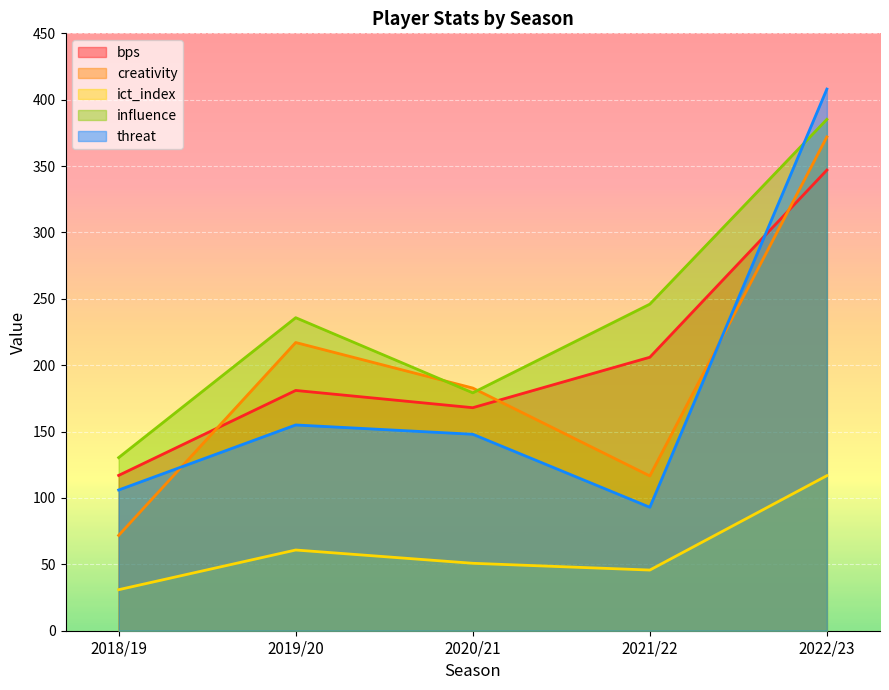

True or false: ict_index and bps cross at least once.

False